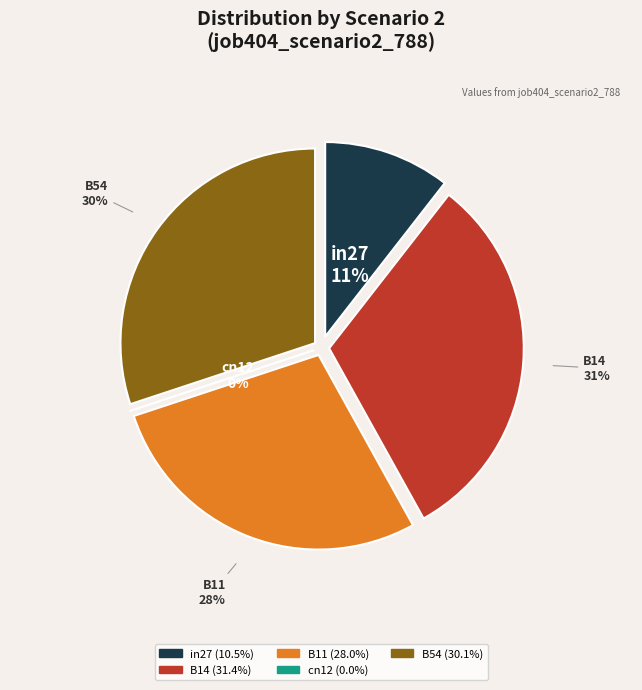

Count the number of slices in the pie.

5